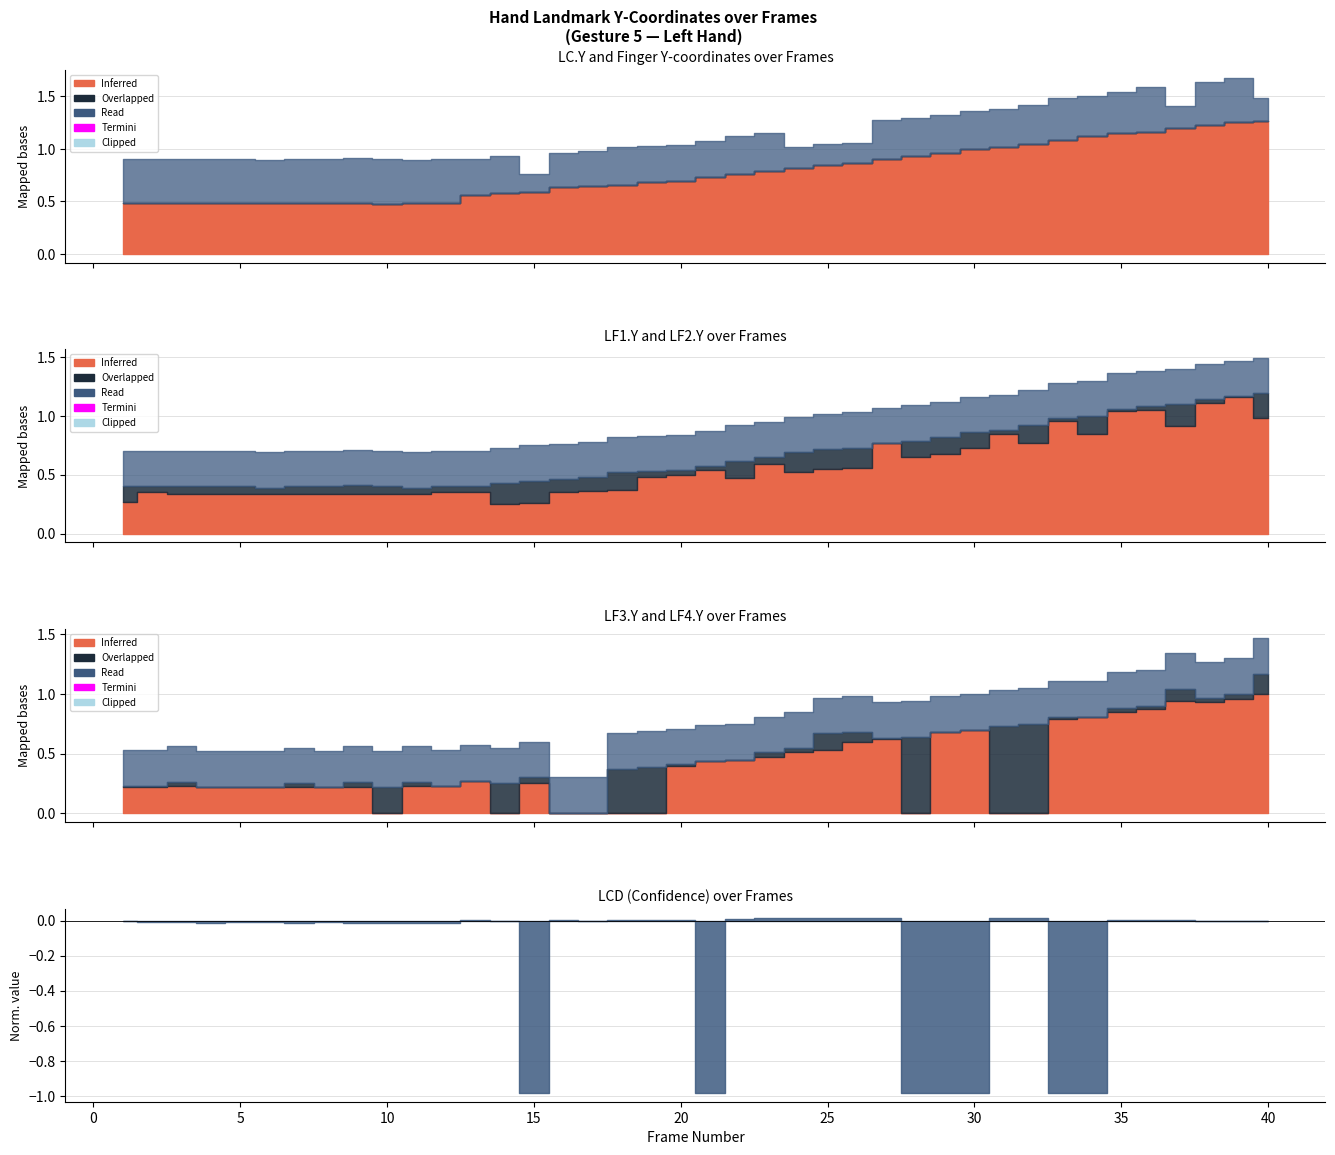

Which has a higher value, 23 or 3?

23